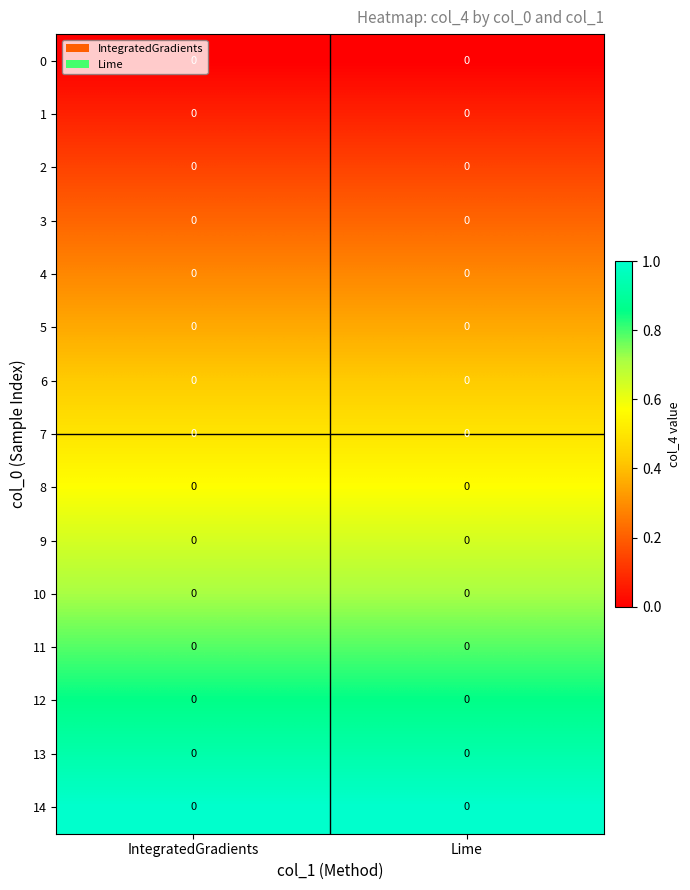

Which series has the largest total across all categories?

14